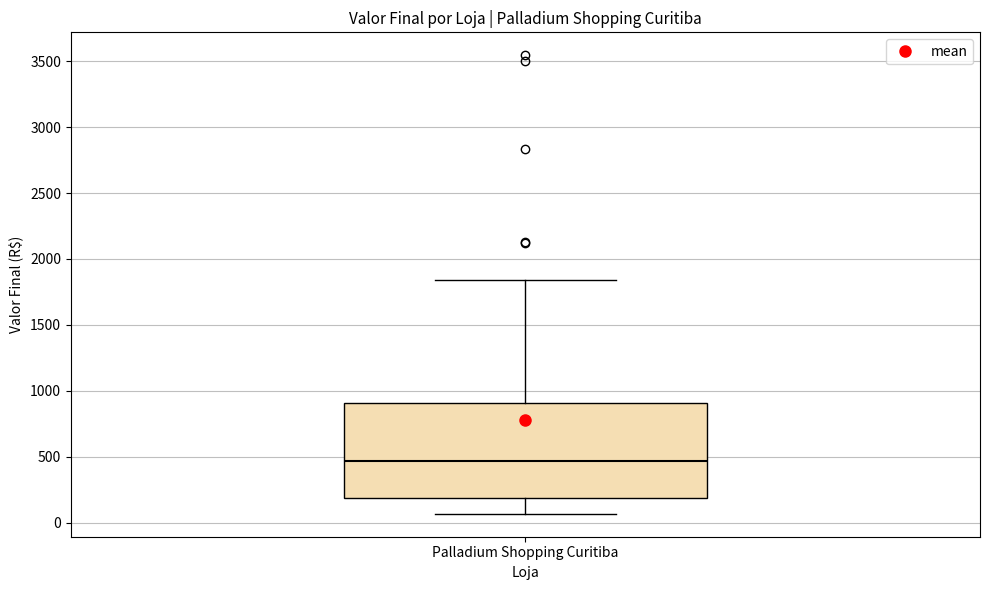

Transcribe this box plot: give where the median line is, the range the box spans, and where the two whiskers end, as read against the y-axis. The values are not printed on the chart, so give them approximately, as read against the axis.

median 450, box 200 to 900, whiskers 50 to 1850